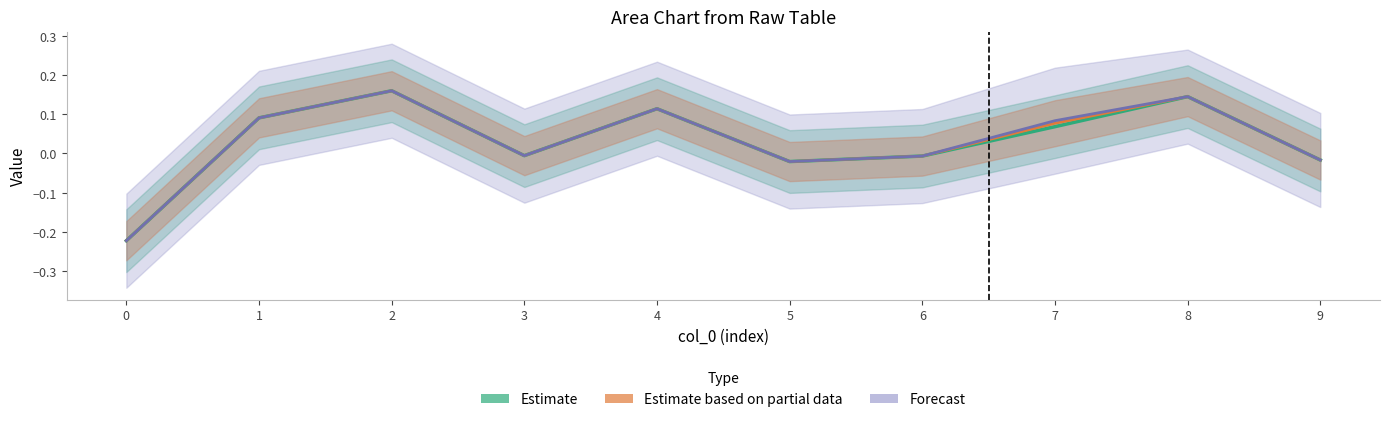

The value of Estimate based on partial data at 2 is 0.1. True or false?

False